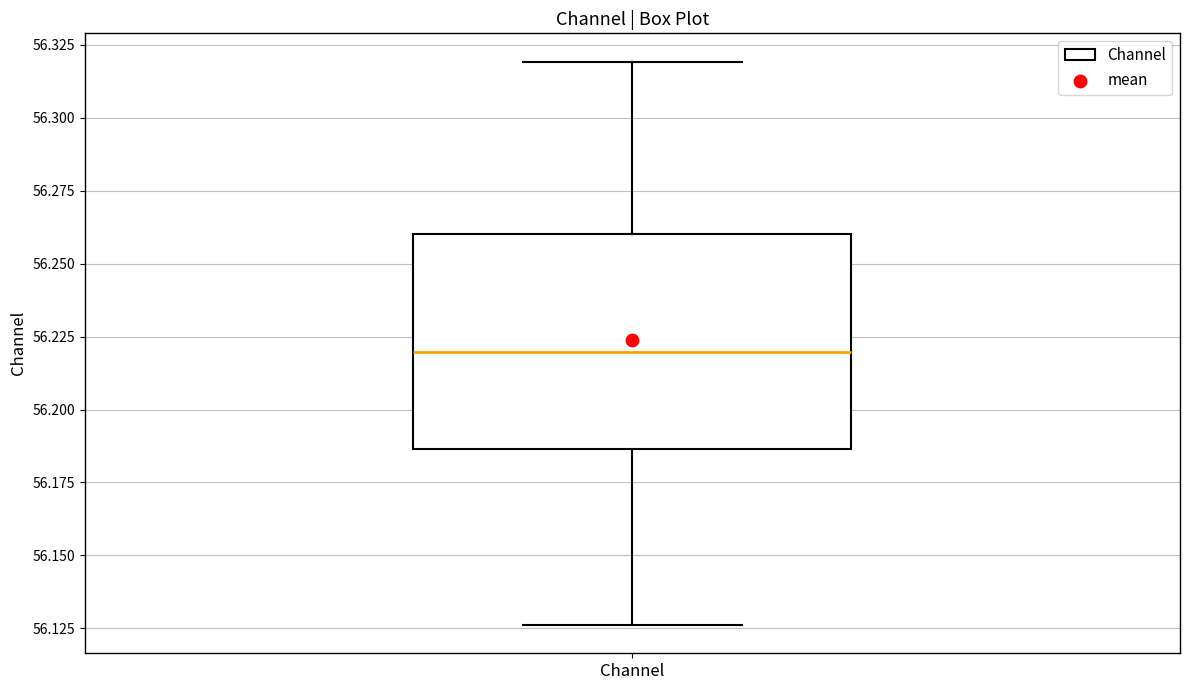

Read this box plot against the y-axis: the position of the median line, the range covered by the box, and the ends of both whiskers. The values are not printed on the chart, so give them approximately, as read against the axis.

median 56.220, box 56.185 to 56.260, whiskers 56.125 to 56.320